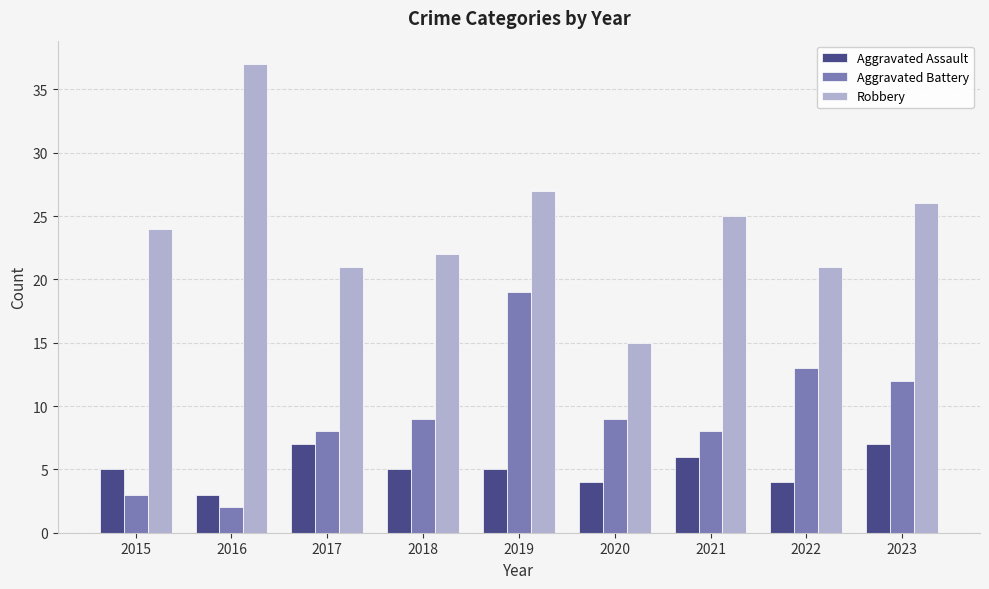

What is the highest value of the Robbery series?

37